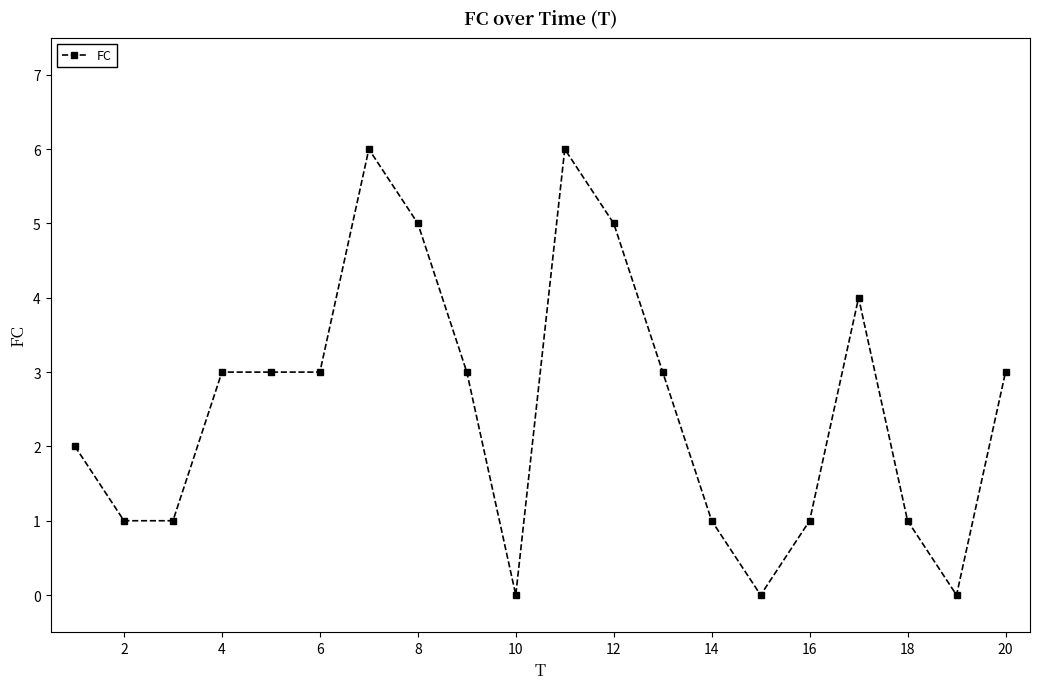

What is the sum of all values?

51